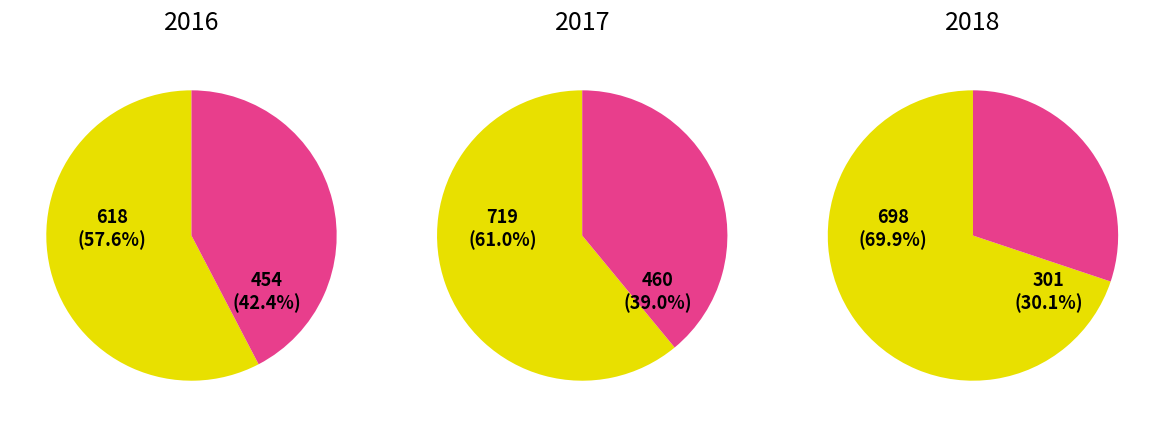

The Aggravated Assault slice represents 46% of the pie. True or false?

False